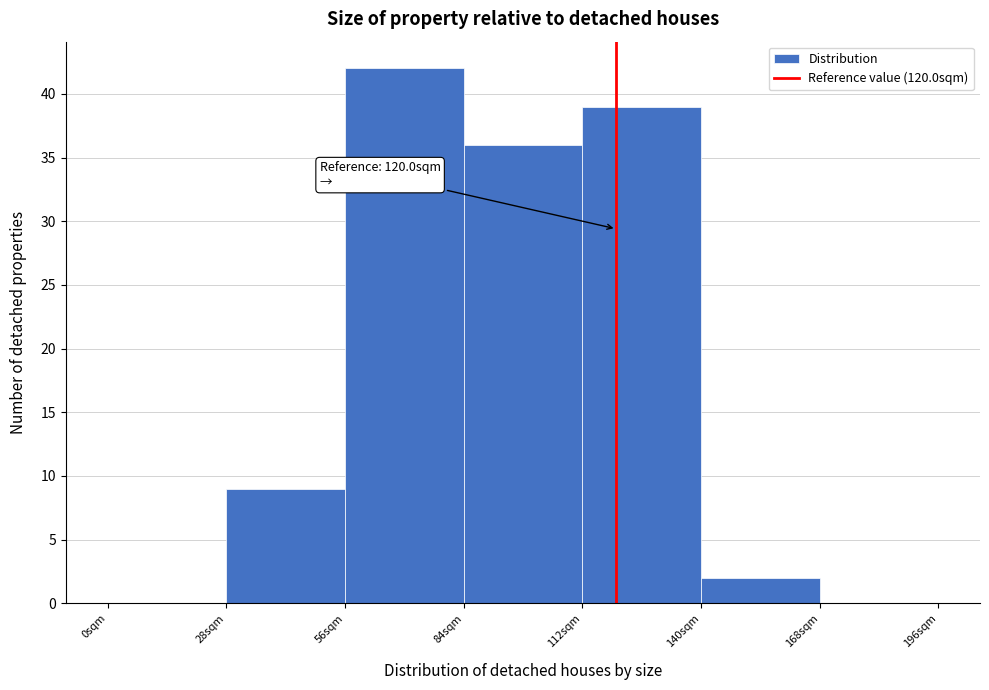

Over which range of the x-axis is the bar tallest?

56 to 84